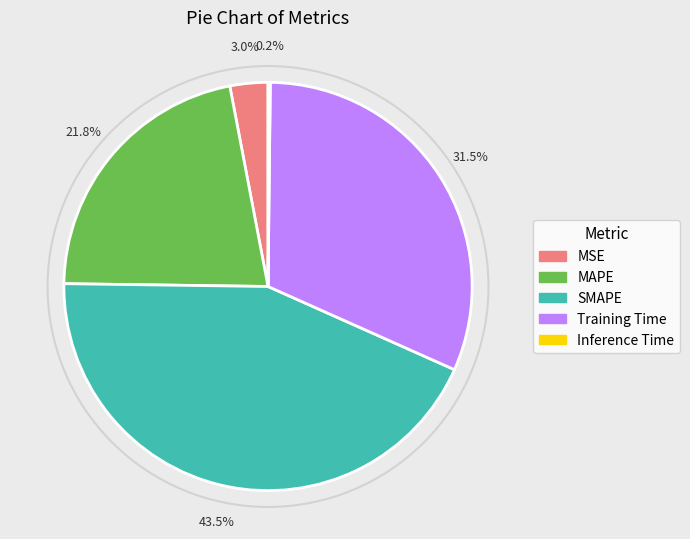

Do SMAPE and MSE together represent more than half of the pie?

No